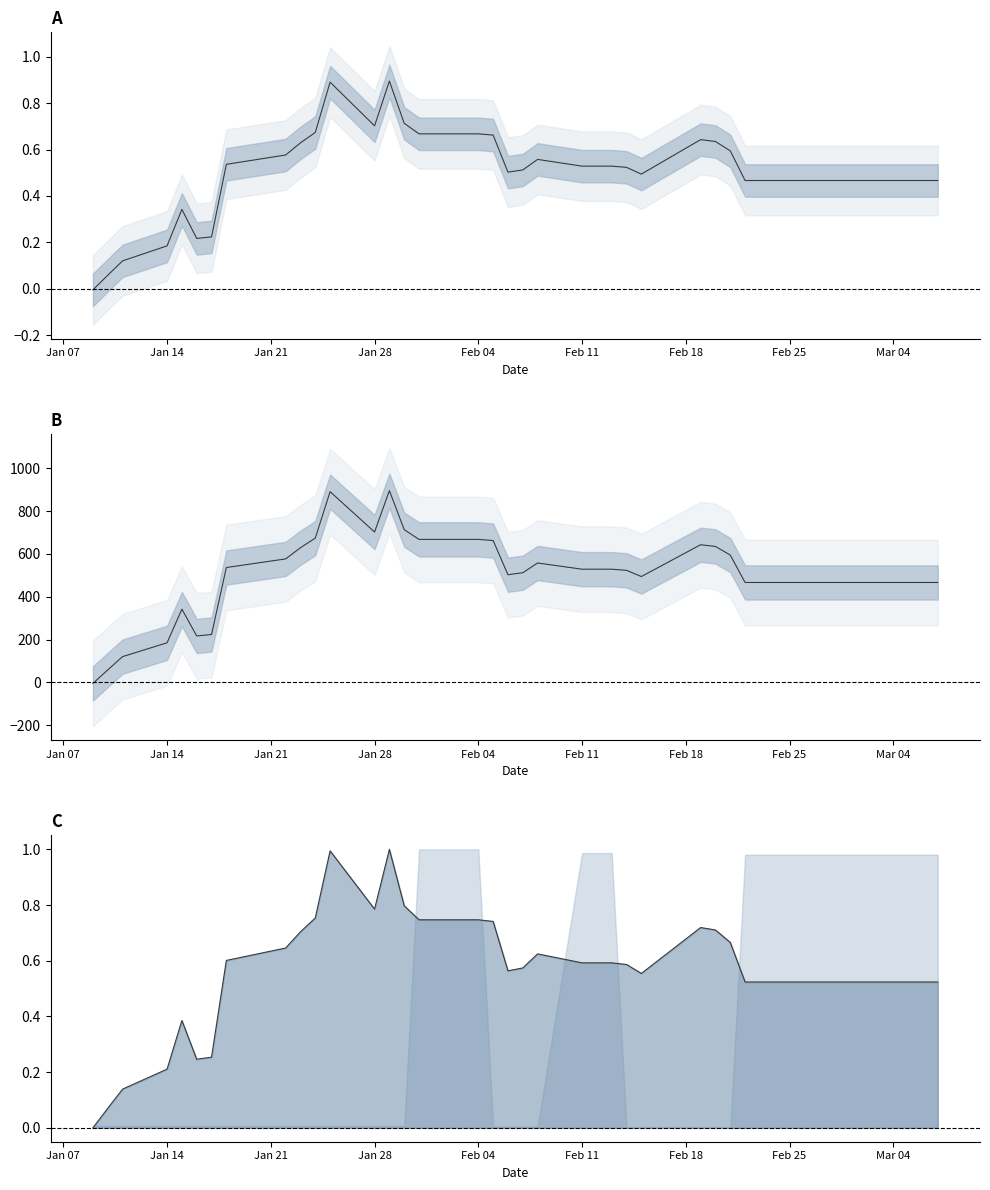

What is the label of the 34th point from the right?

Feb 18